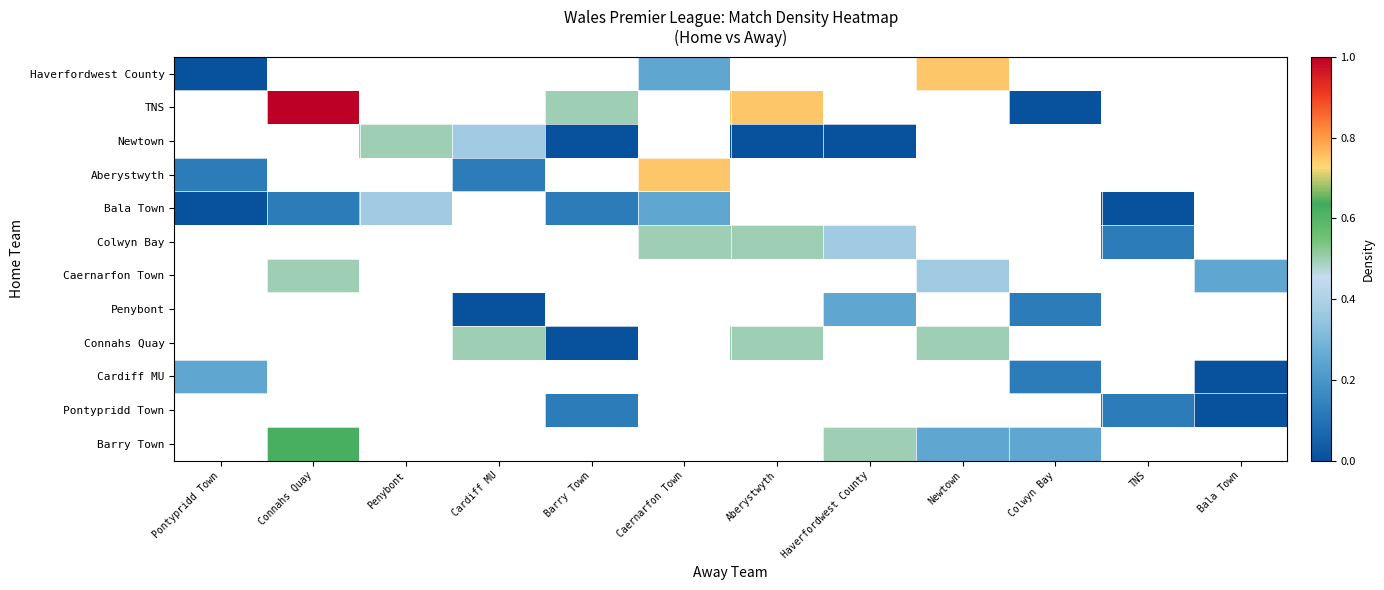

At which category does the chart reach its peak across all series?

Connahs Quay